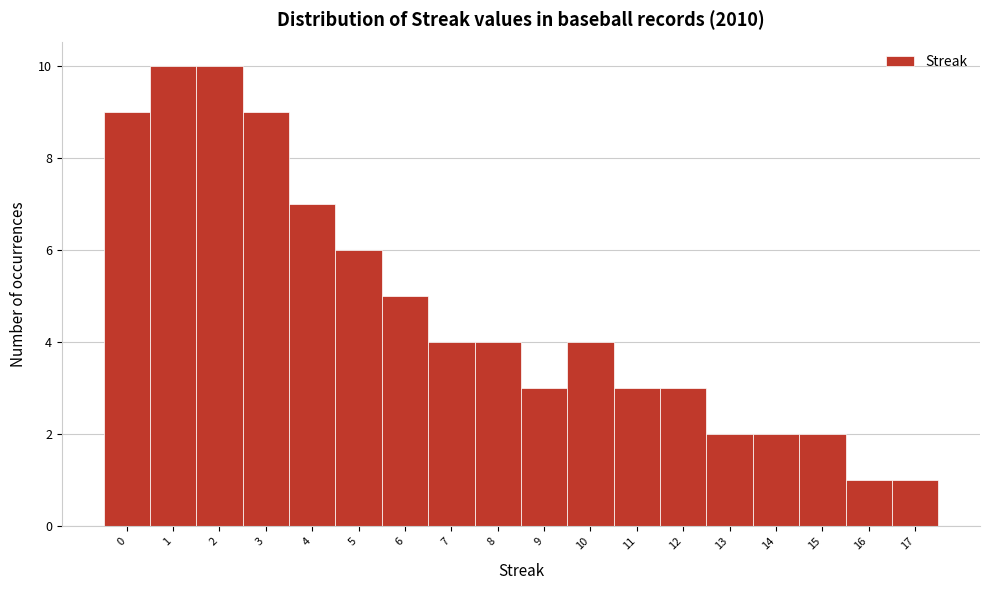

What is the height of the bar covering 15.5 to 16.5 on the x-axis? The values are not printed on the chart, so give them approximately, as read against the axis.

1